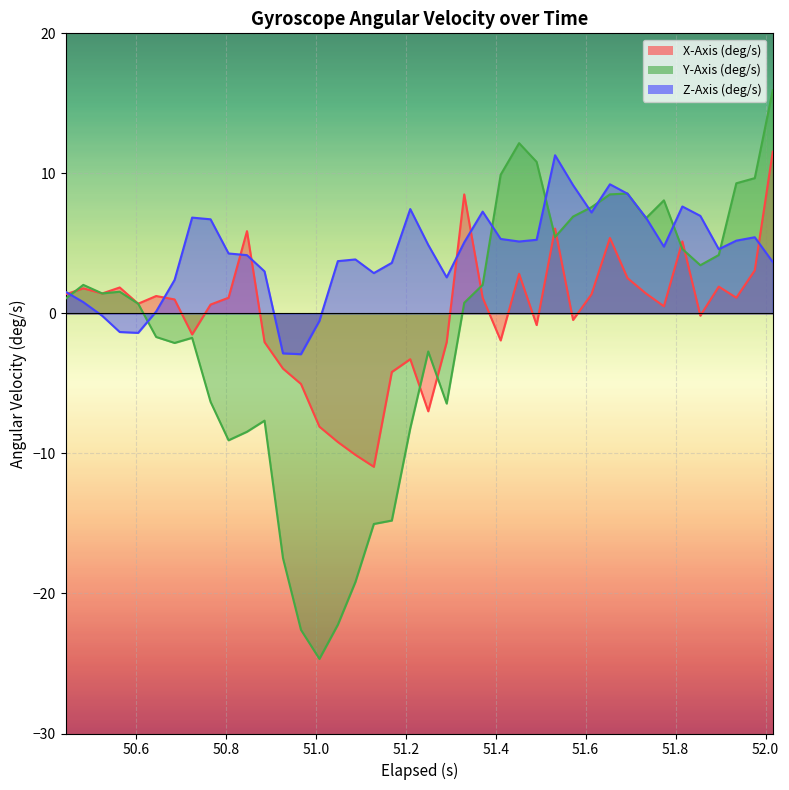

Rank the series by their maximum value, from highest to lowest.

Y-Axis (deg/s), X-Axis (deg/s), Z-Axis (deg/s)